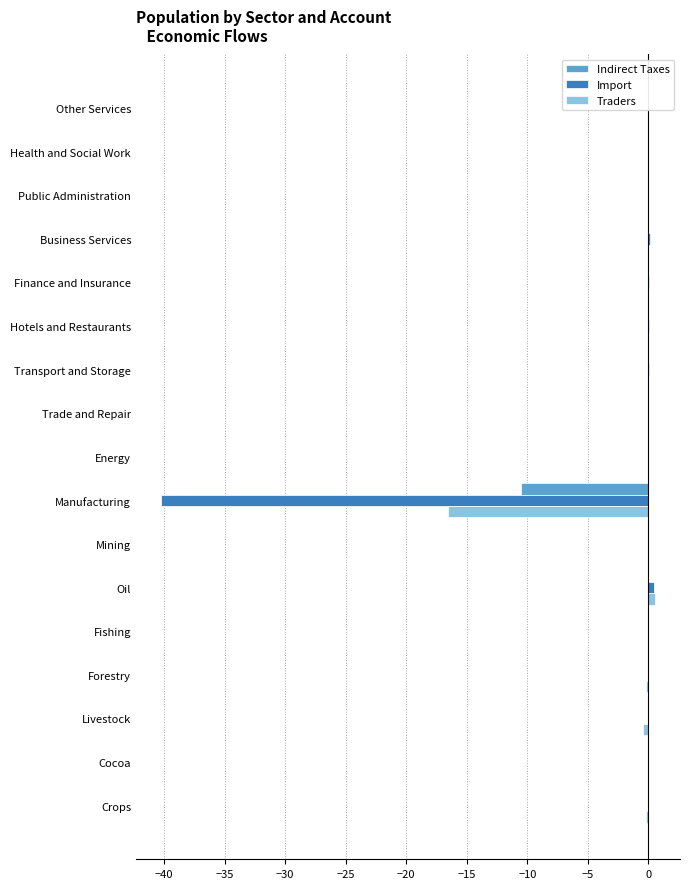

How many series are shown in this chart?

3